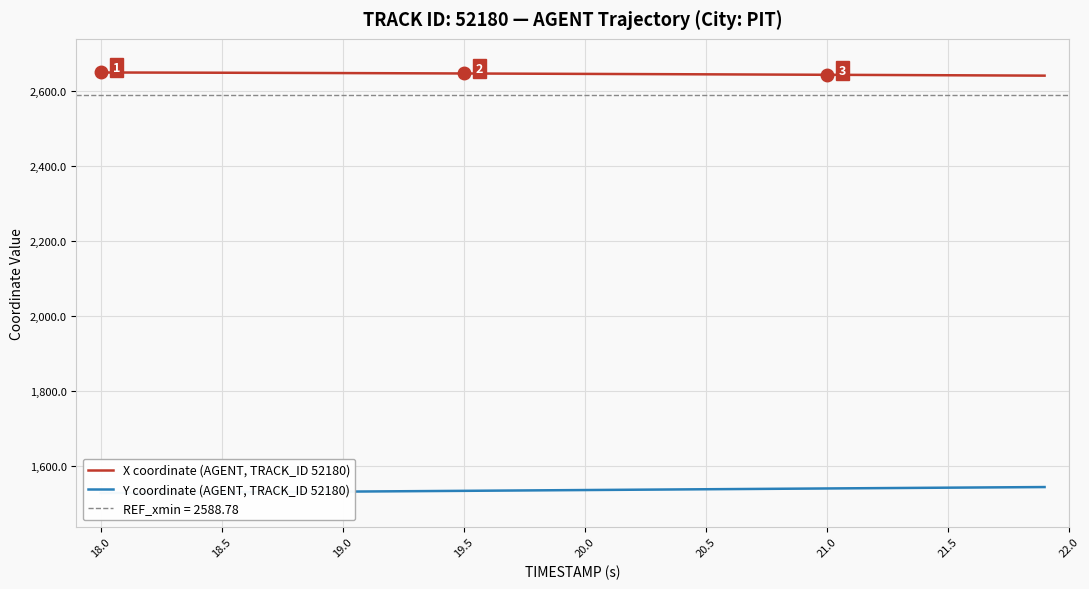

What is the maximum value for X coordinate (AGENT, TRACK_ID 52180)?

2648.2